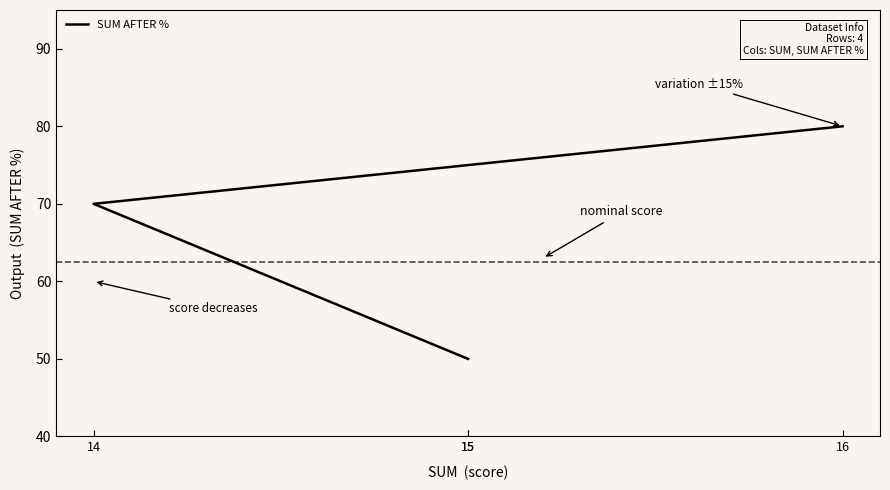

What is the difference between the second highest and minimum values?

20